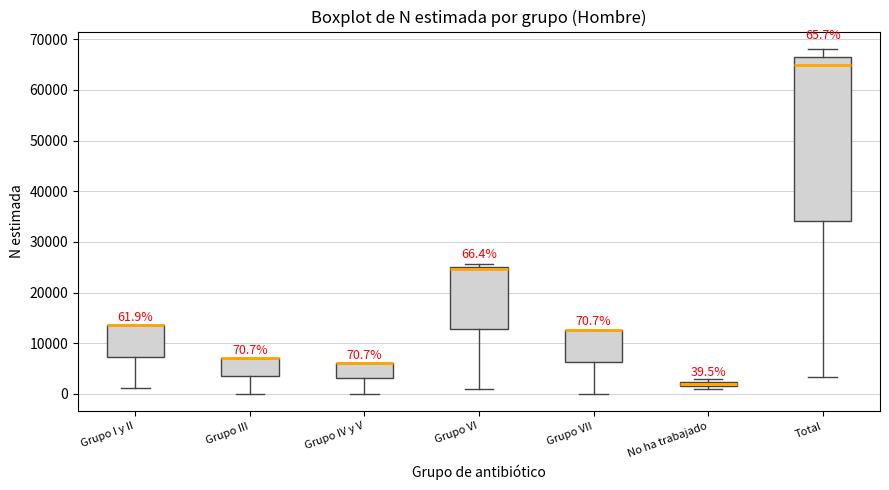

Which box is the tallest, from its lower edge to its upper edge?

Total